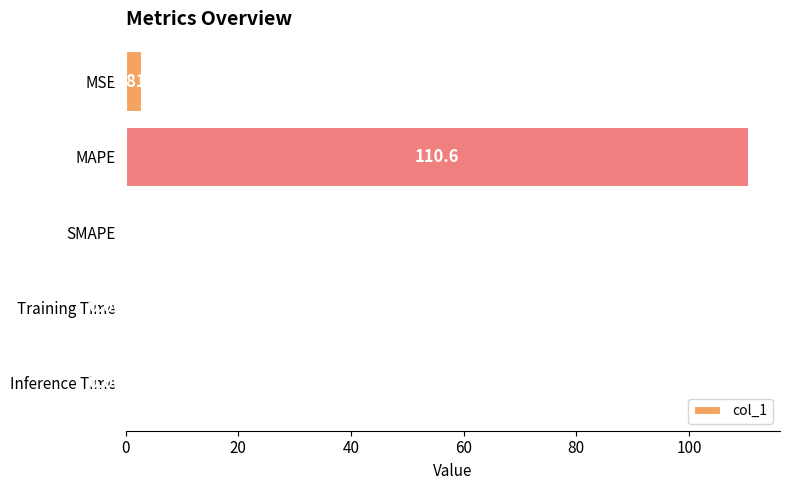

Are the bars horizontal?

Yes